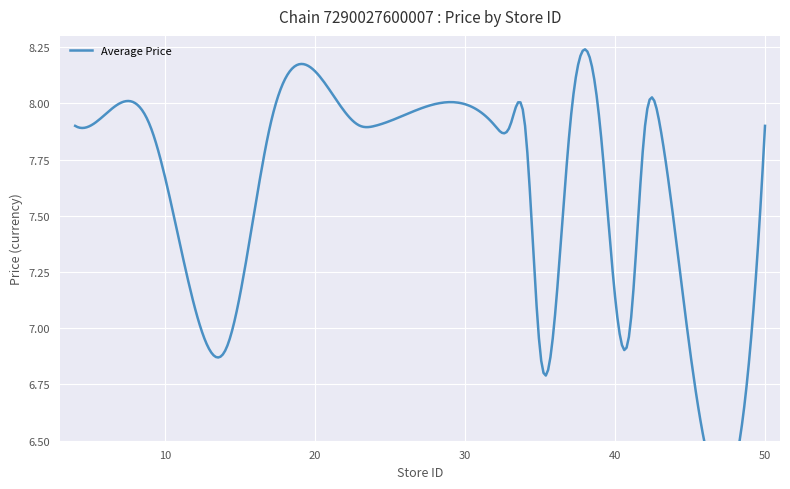

Which category has the lowest value across all series?

13